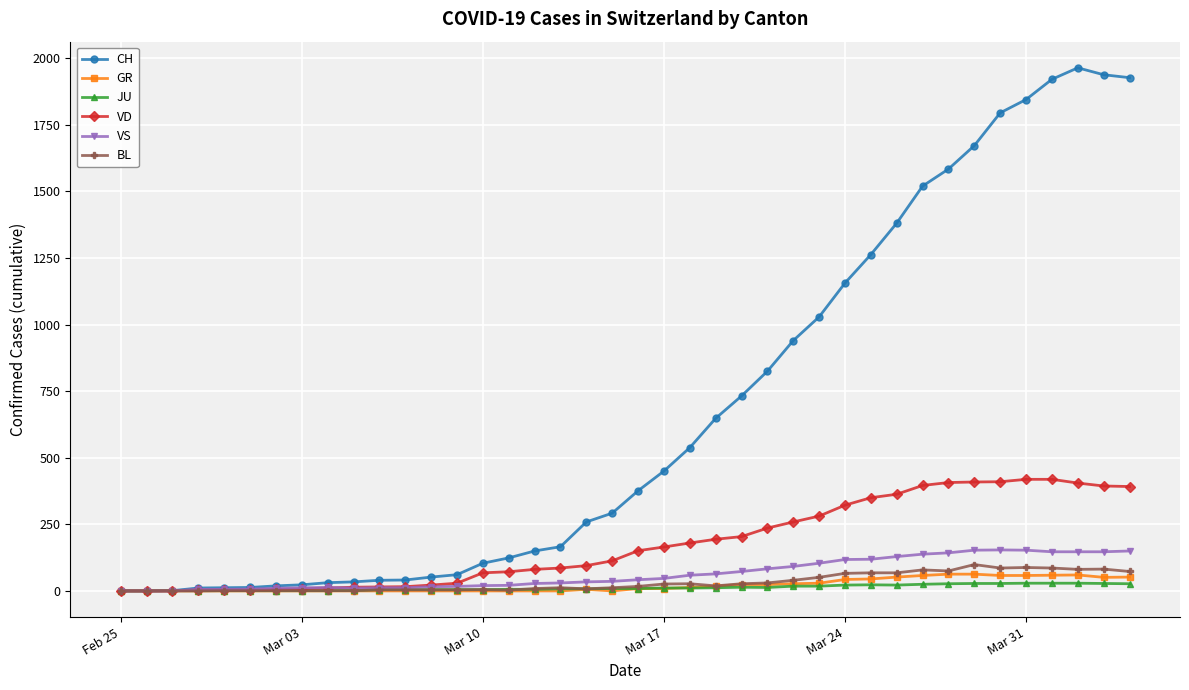

True or false: CH has more than 0 points higher than both neighbors.

True